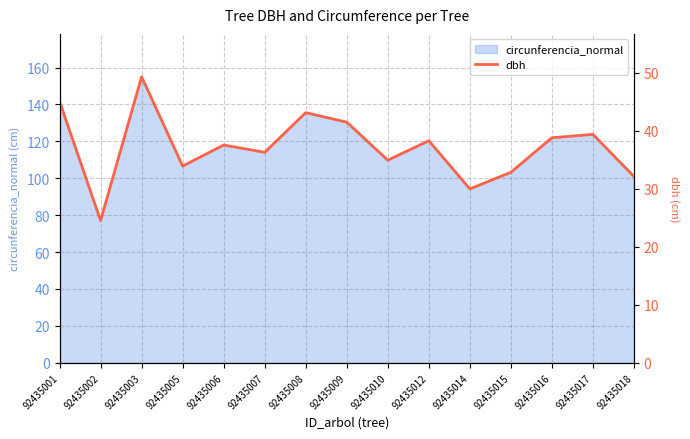

Approximately how many times larger is the value at 92435018 compared to 92435006?

0.9